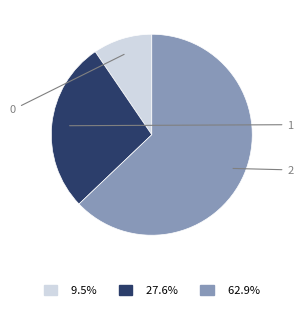

The 0 slice represents 10% of the pie. True or false?

True